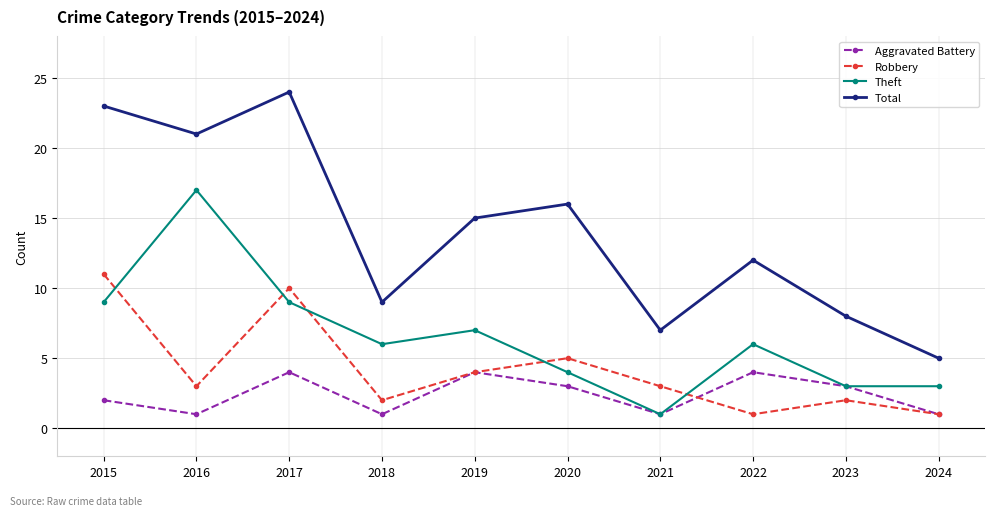

What is the value of the Theft point at the 1st from the left?

9